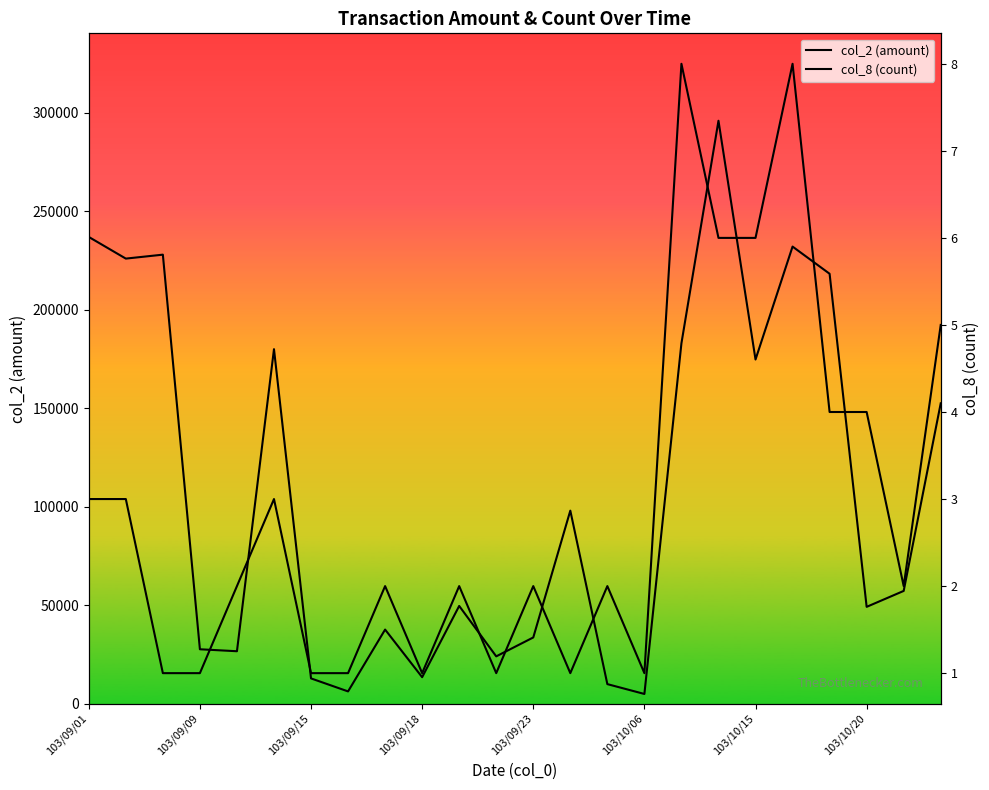

The col_8 (count) series shows 5 at 103/09/01. True or false?

False